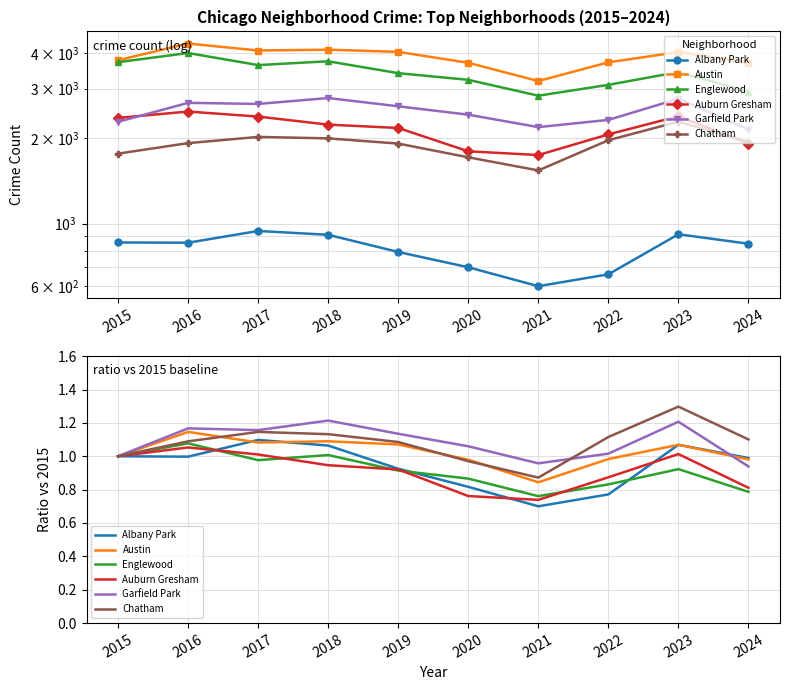

The Auburn Gresham series shows 1.2 at 2021. True or false?

False